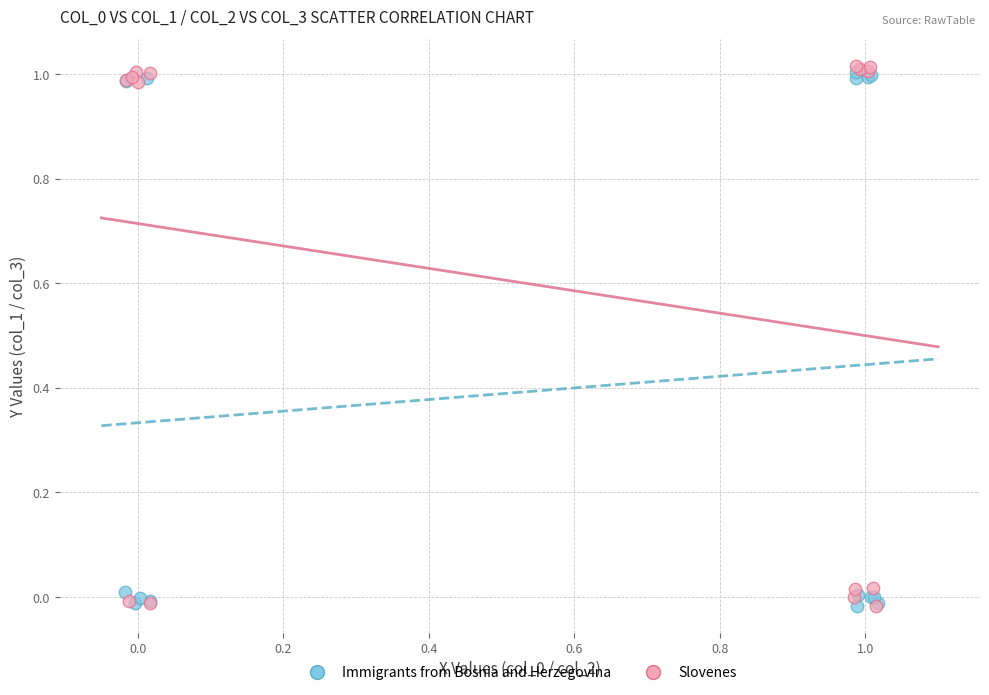

What are all the series names shown in the legend?

Immigrants from Bosnia and Herzegovina, Slovenes